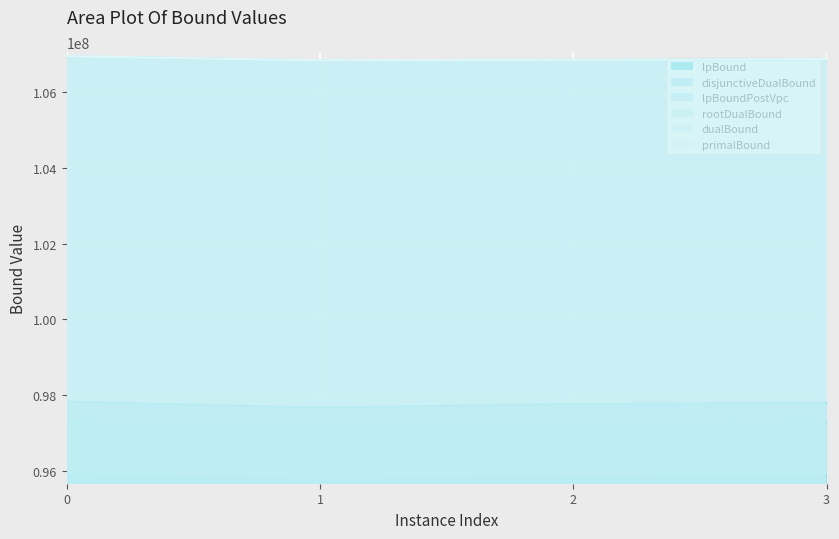

Is the value of rootDualBound at 2 greater than the value of lpBoundPostVpc at 1?

Yes